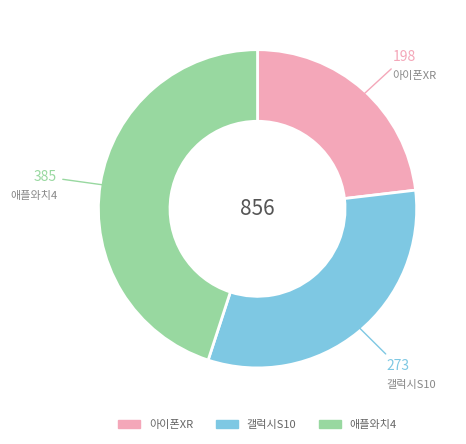

What is the ratio of the value at 갤럭시S10 to the value at 애플와치4?

0.7